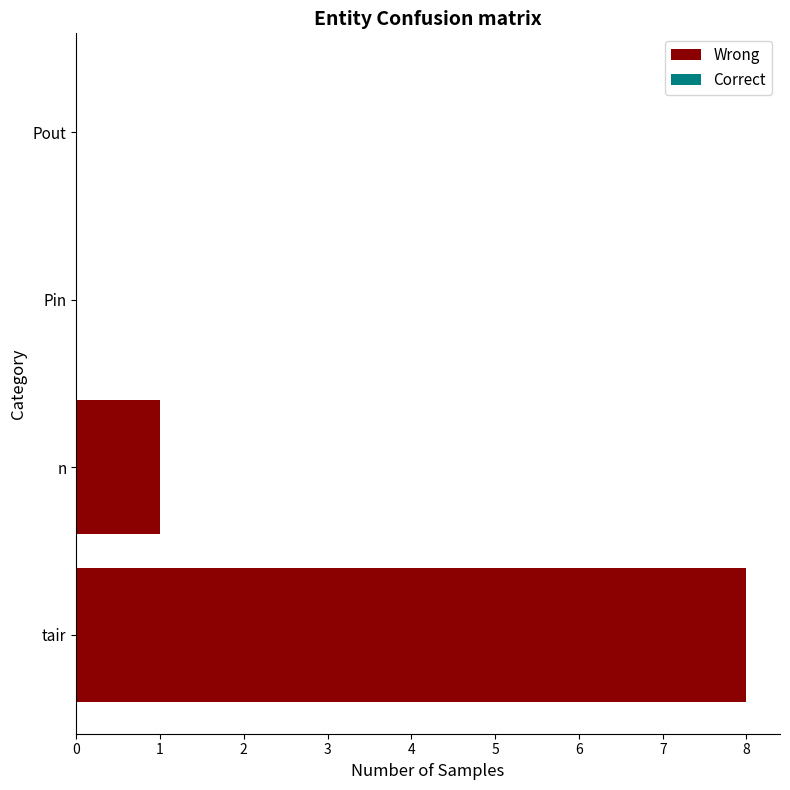

Reading top to bottom, extract all data points from this chart.

Pout=0	Pin=0	n=1	tair=8